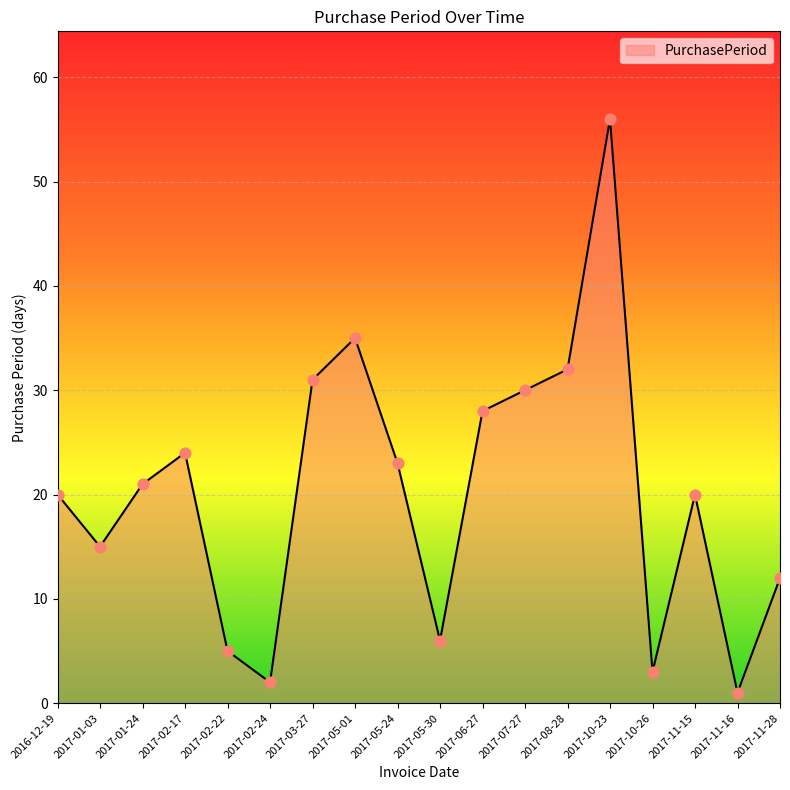

What is the ratio of the value at 2017-11-28 to the value at 2017-11-15?

0.6